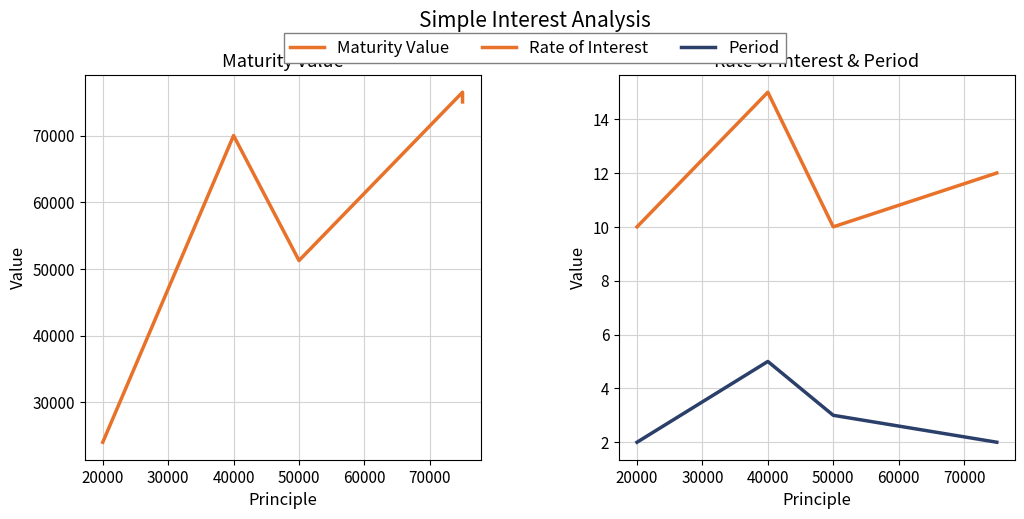

The value of Rate of Interest at 20000 is 15.6. True or false?

False